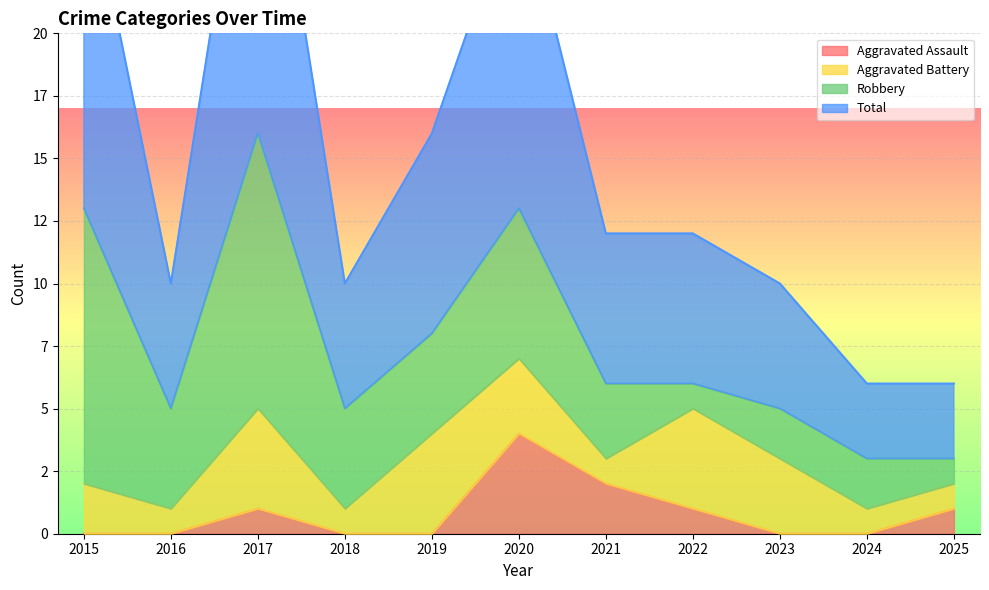

How many interior local peaks does the Total series have?

2